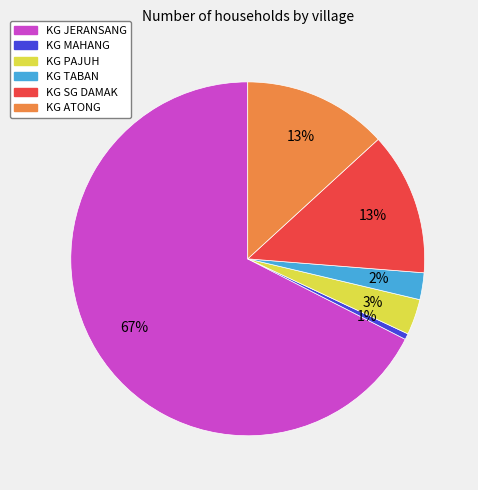

What is the smallest slice in the pie chart?

KG MAHANG